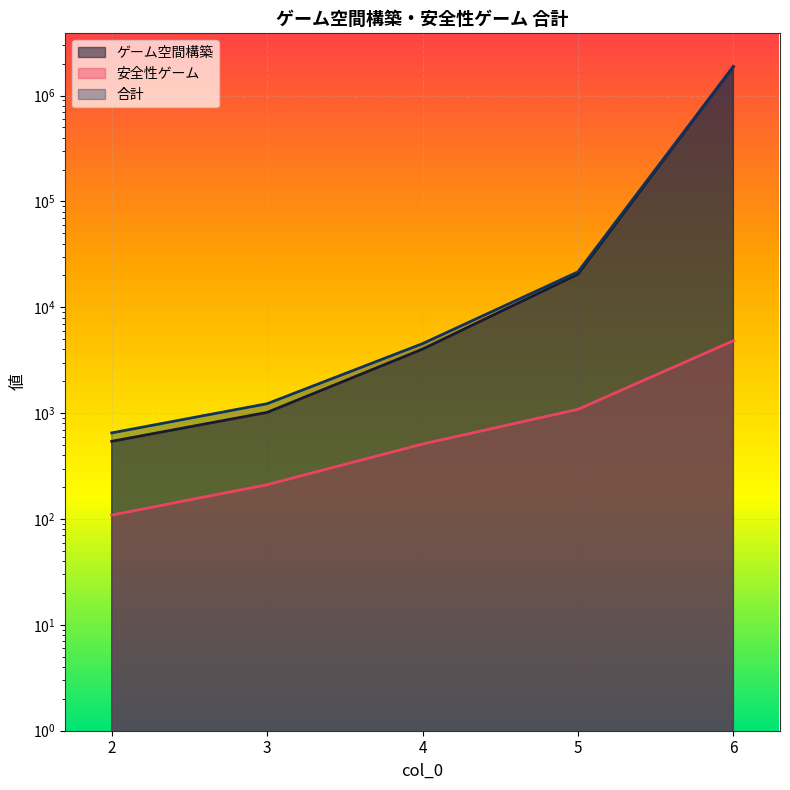

Reading right to left, list all the values displayed in this chart.

ゲーム空間構築: 1877559	20540	4027	1017	542
安全性ゲーム: 4833	1087	511	211	109
合計: 1882392	21627	4538	1228	651